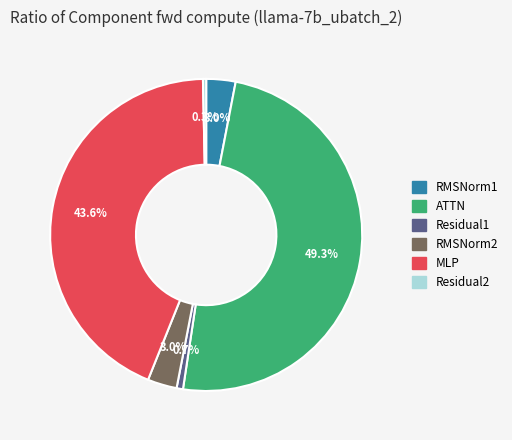

Which slice is the largest?

ATTN